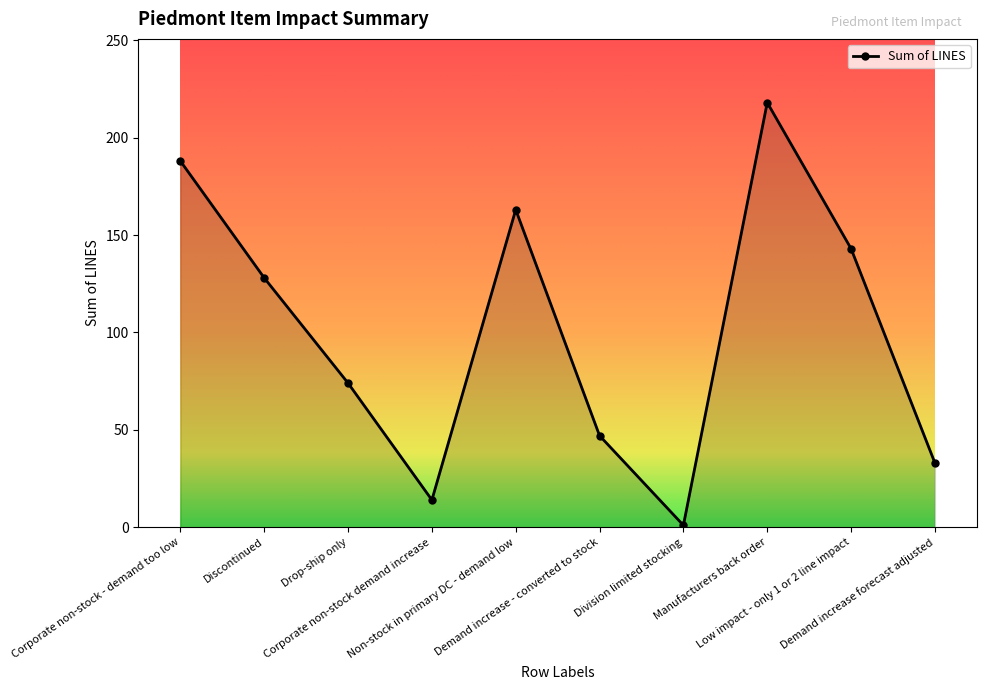

Does the chart display data point markers on the line(s)?

Yes